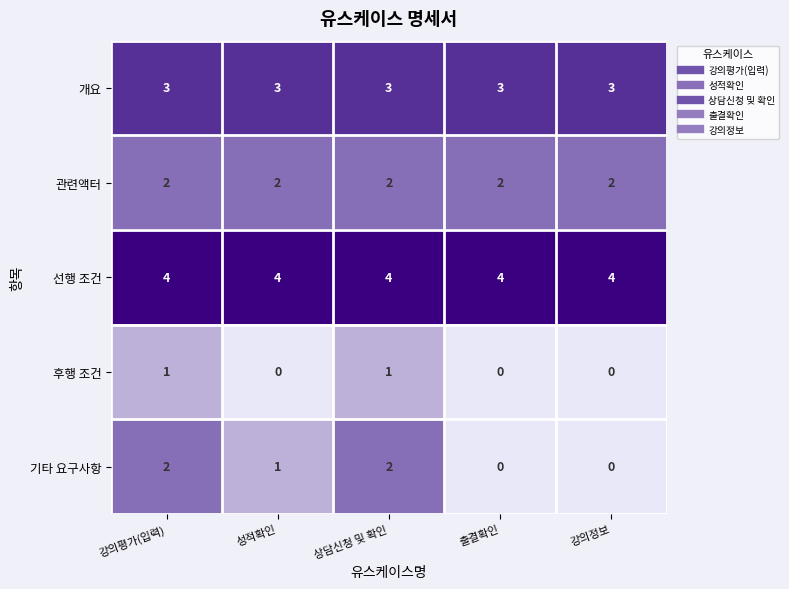

How many 기타 요구사항 values are between 0 and 2?

5